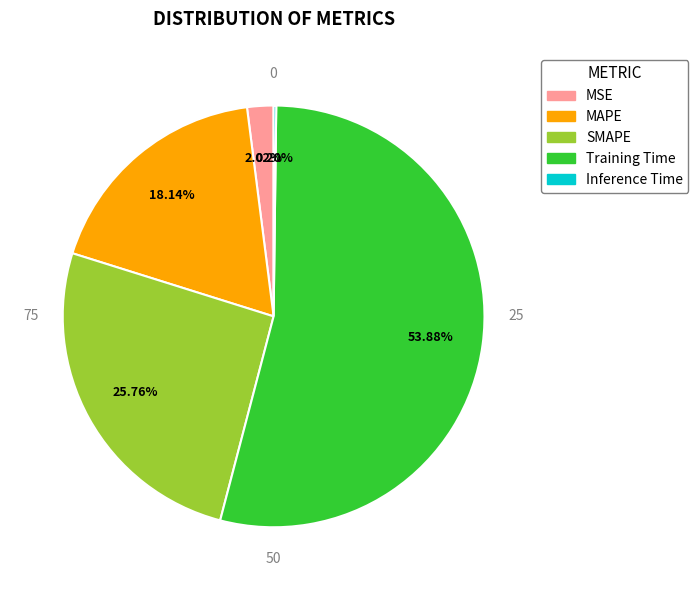

Which slice represents more than half of the pie?

Training Time